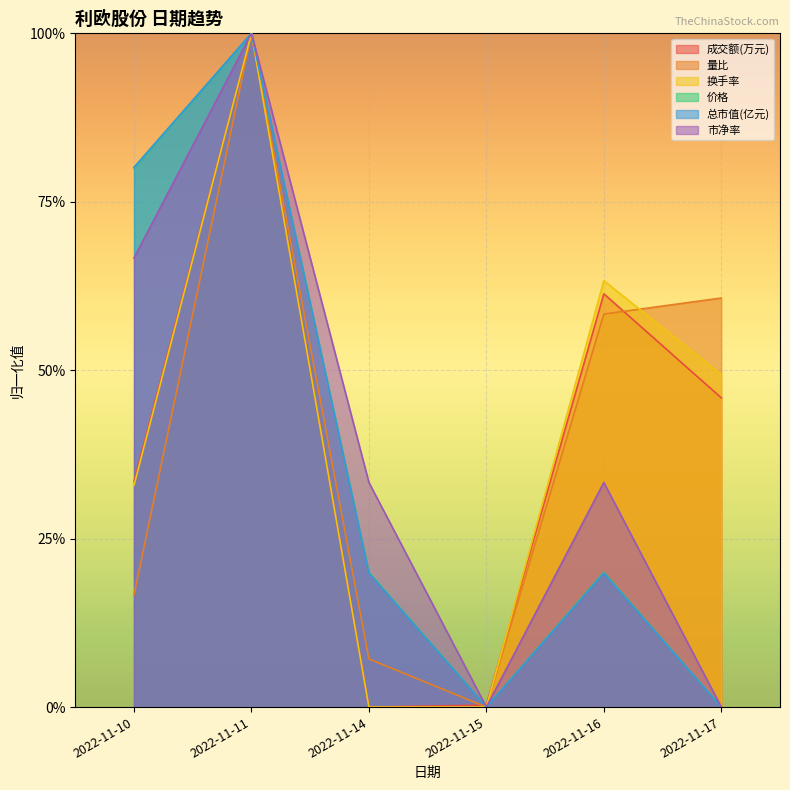

Reading left to right, what are all the values shown in this chart?

成交额(万元): 0.3	1.0	0.0	0.0	0.6	0.5
量比: 0.2	1.0	0.1	0.0	0.6	0.6
换手率: 0.3	1.0	0.0	0.0	0.6	0.5
价格: 0.8	1.0	0.2	0.0	0.2	0.0
总市值(亿元): 0.8	1.0	0.2	0.0	0.2	0.0
市净率: 0.7	1.0	0.3	0.0	0.3	0.0